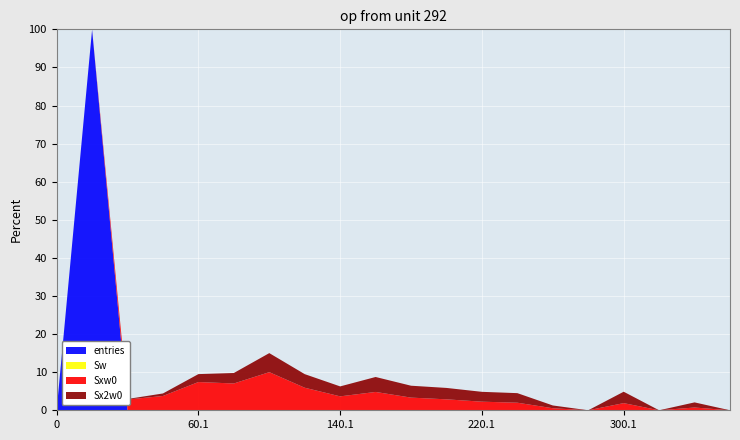

What is the maximum value for entries?

99.9